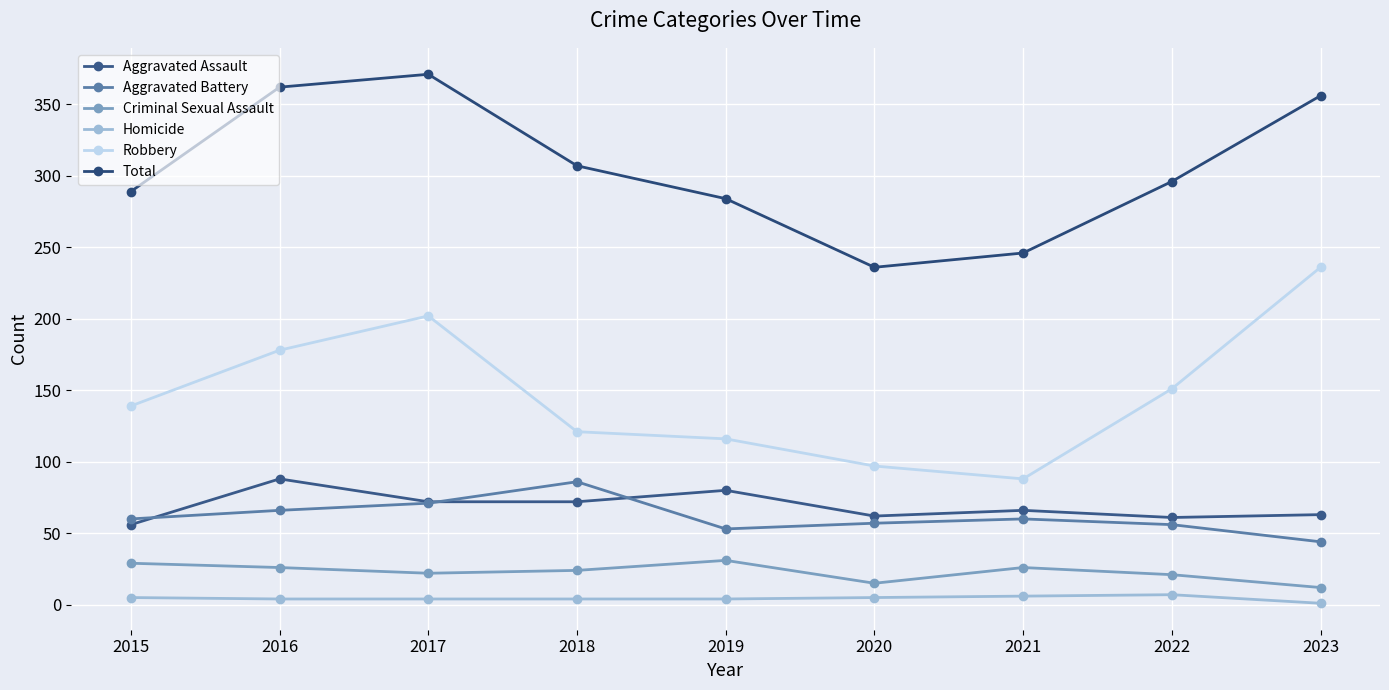

The Criminal Sexual Assault series shows 46 at 2021. True or false?

False